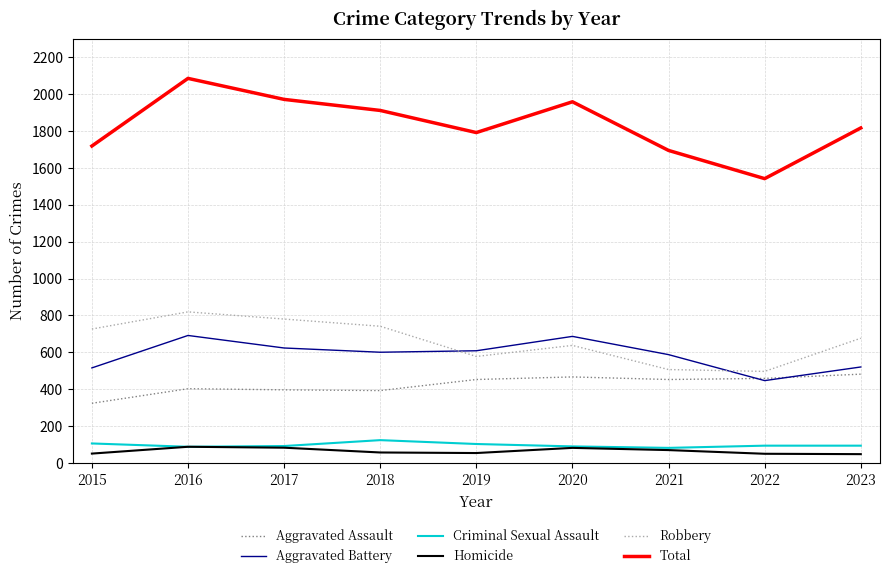

What is the difference between the maximum and minimum values in the Robbery series?

323